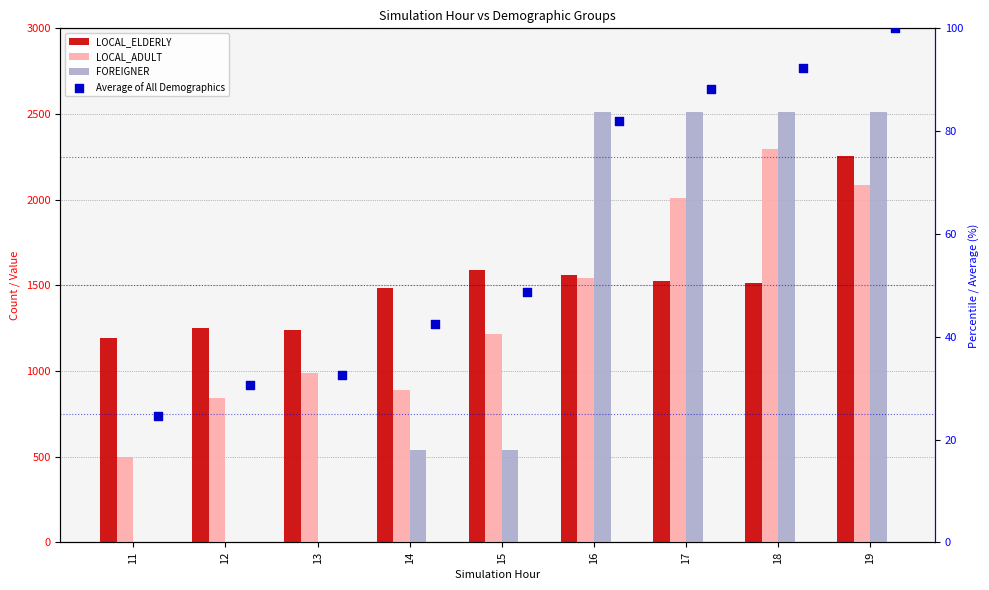

What are all the series names shown in the legend?

LOCAL_ELDERLY, LOCAL_ADULT, FOREIGNER, Average of All Demographics